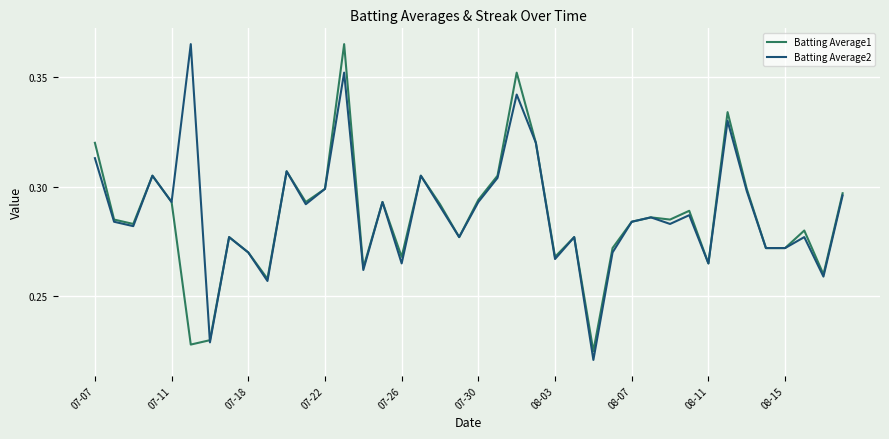

Reading right to left, list all the values displayed in this chart.

Batting Average1: 0.3	0.3	0.3	0.3	0.3	0.3	0.3	0.3	0.3	0.3	0.3	0.3	0.3	0.2	0.3	0.3	0.3	0.4	0.3	0.3	0.3	0.3	0.3	0.3	0.3	0.3	0.4	0.3	0.3	0.3	0.3	0.3	0.3	0.2	0.2	0.3	0.3	0.3	0.3	0.3
Batting Average2: 0.3	0.3	0.3	0.3	0.3	0.3	0.3	0.3	0.3	0.3	0.3	0.3	0.3	0.2	0.3	0.3	0.3	0.3	0.3	0.3	0.3	0.3	0.3	0.3	0.3	0.3	0.4	0.3	0.3	0.3	0.3	0.3	0.3	0.2	0.4	0.3	0.3	0.3	0.3	0.3